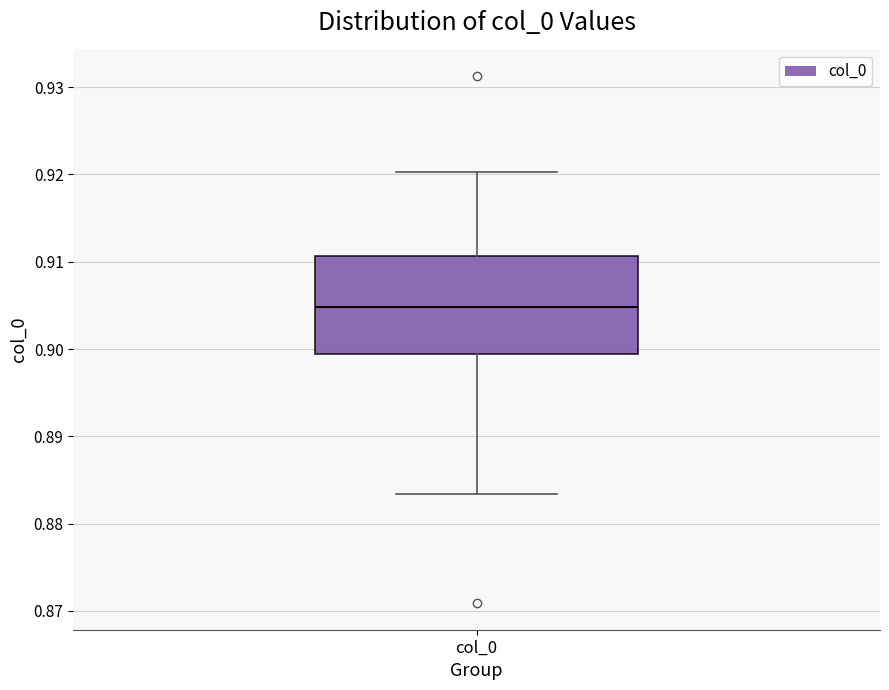

Where is the lower edge of the box for col_0 on the y-axis? The values are not printed on the chart, so give them approximately, as read against the axis.

0.899